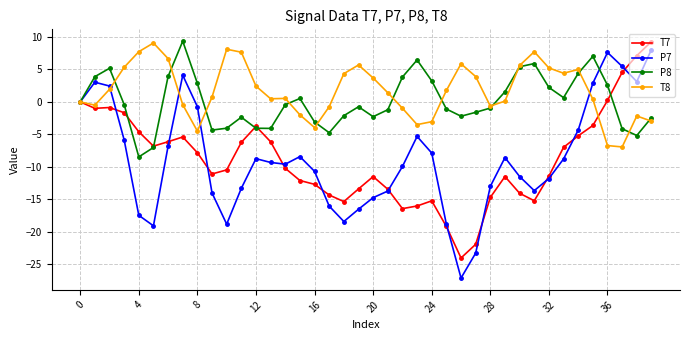

True or false: T7 has more than 2 points higher than both neighbors.

True